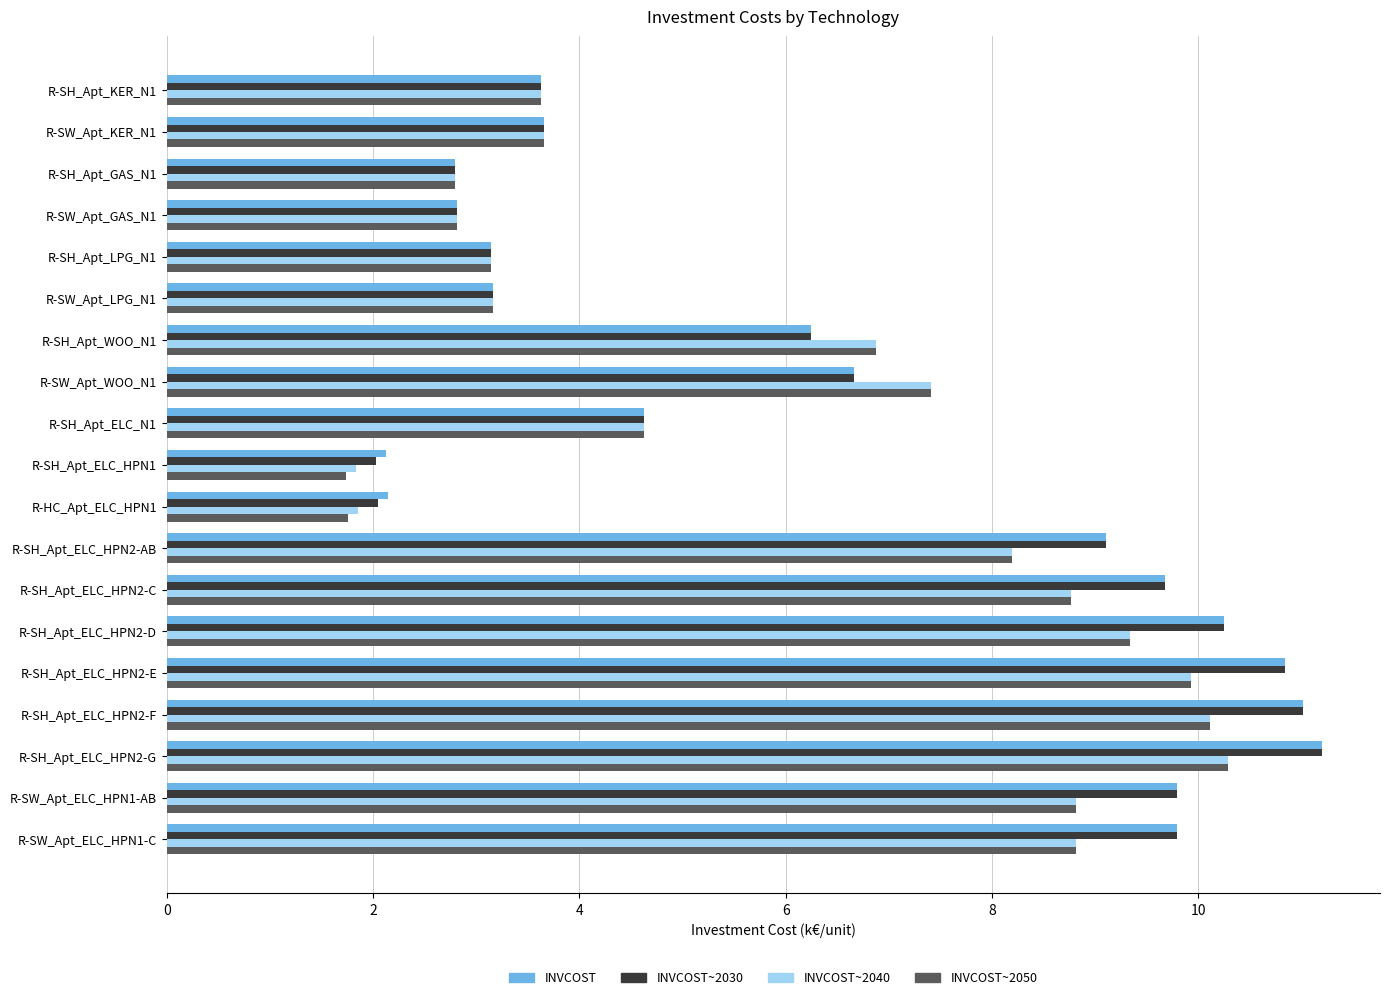

Which series has the largest range (max minus min)?

INVCOST~2030